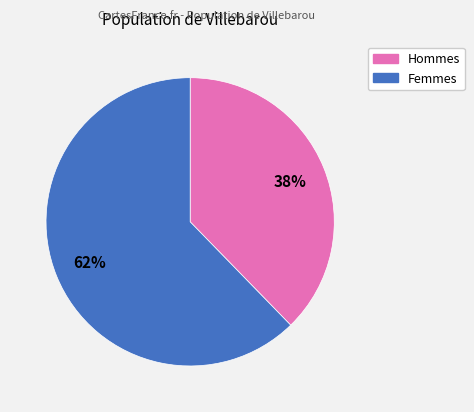

To the nearest percent, what is the average slice percentage?

50%